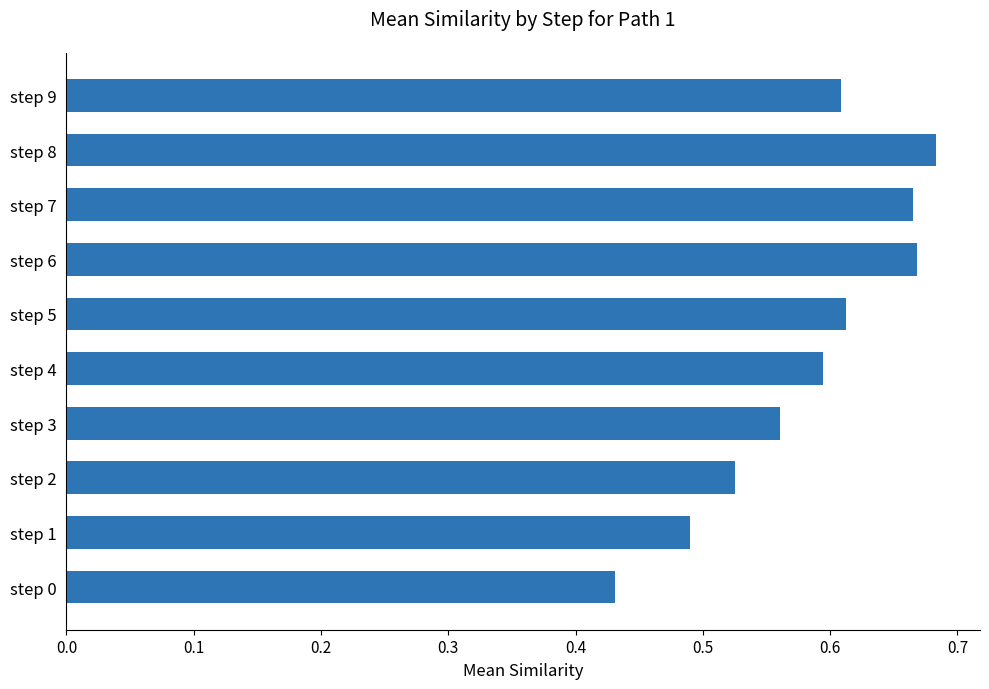

Is it true that the value at step 2 is 0.8?

False